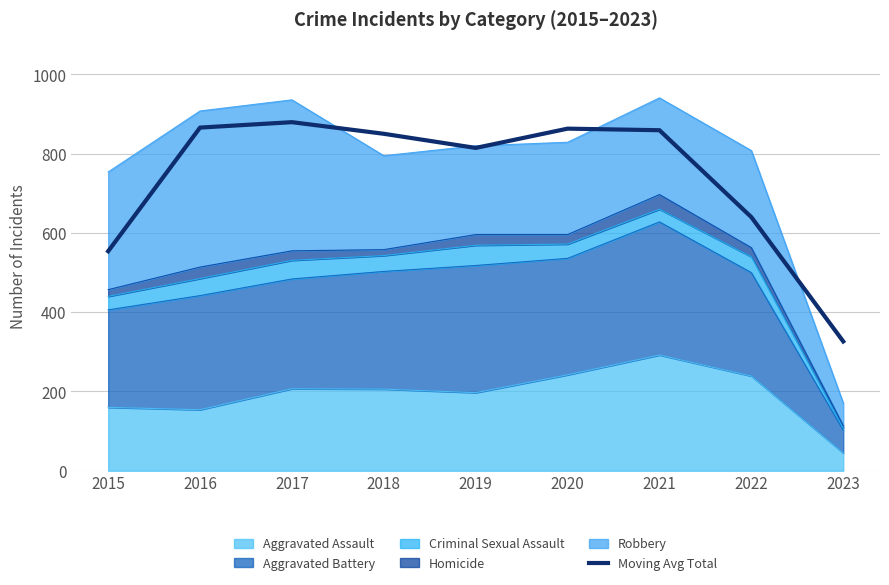

What is the change in value from 2018 to 2019?

-35.7